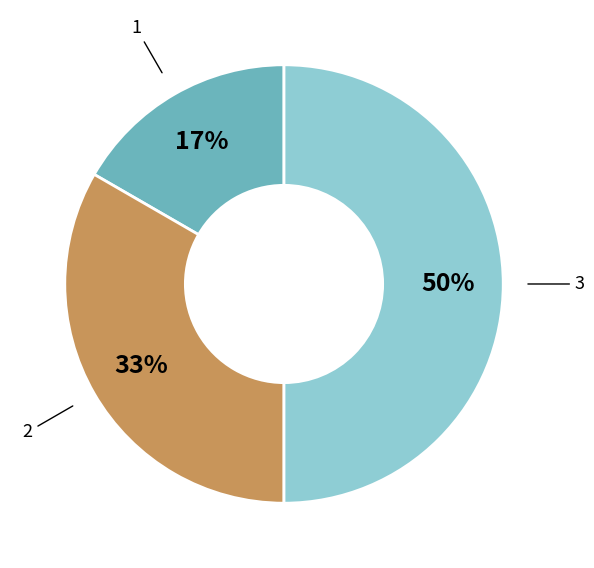

To the nearest percent, what is the difference between the largest and smallest slice percentages?

33%